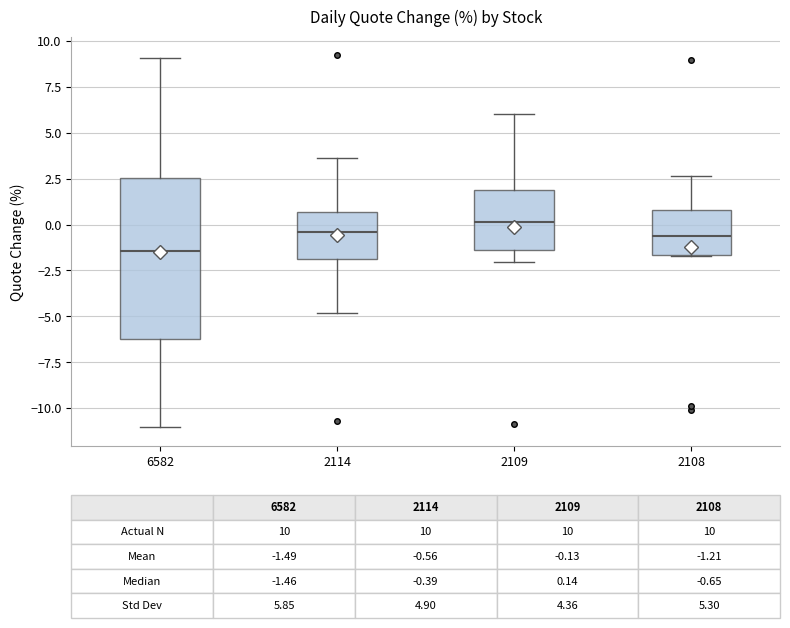

Which box's median line is the highest?

2109